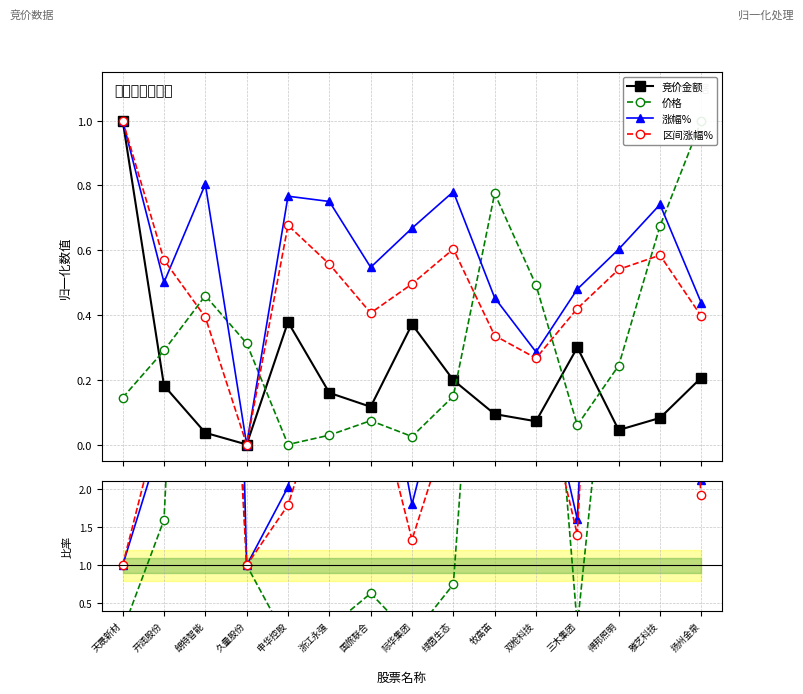

The 价格 series shows 8.2 at 雅艺科技. True or false?

True